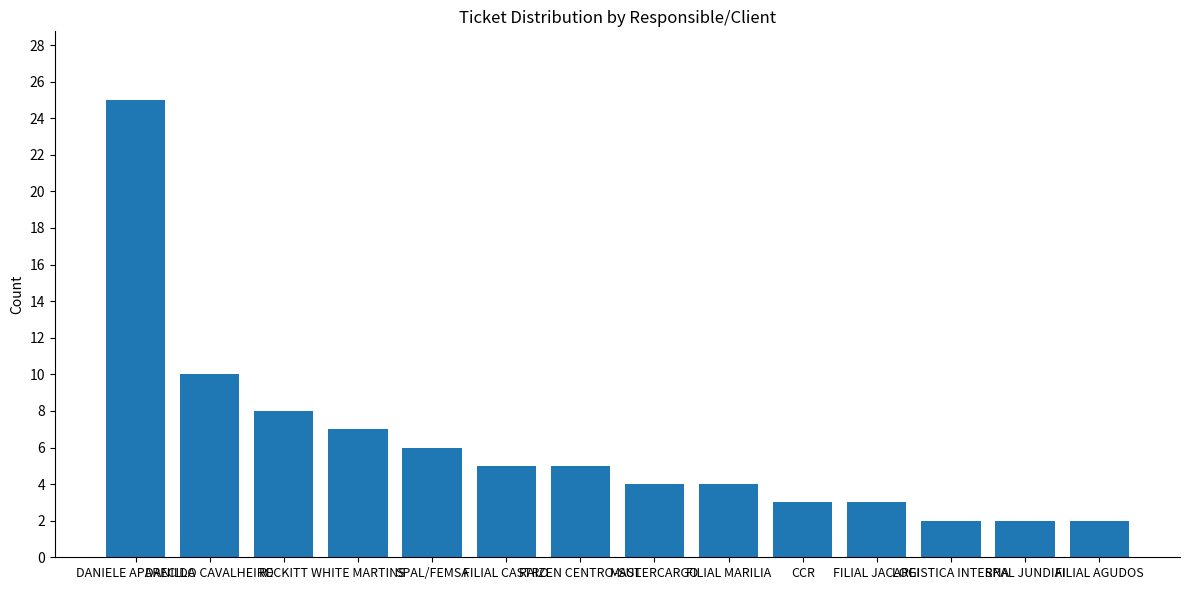

What position from the left is CCR?

10